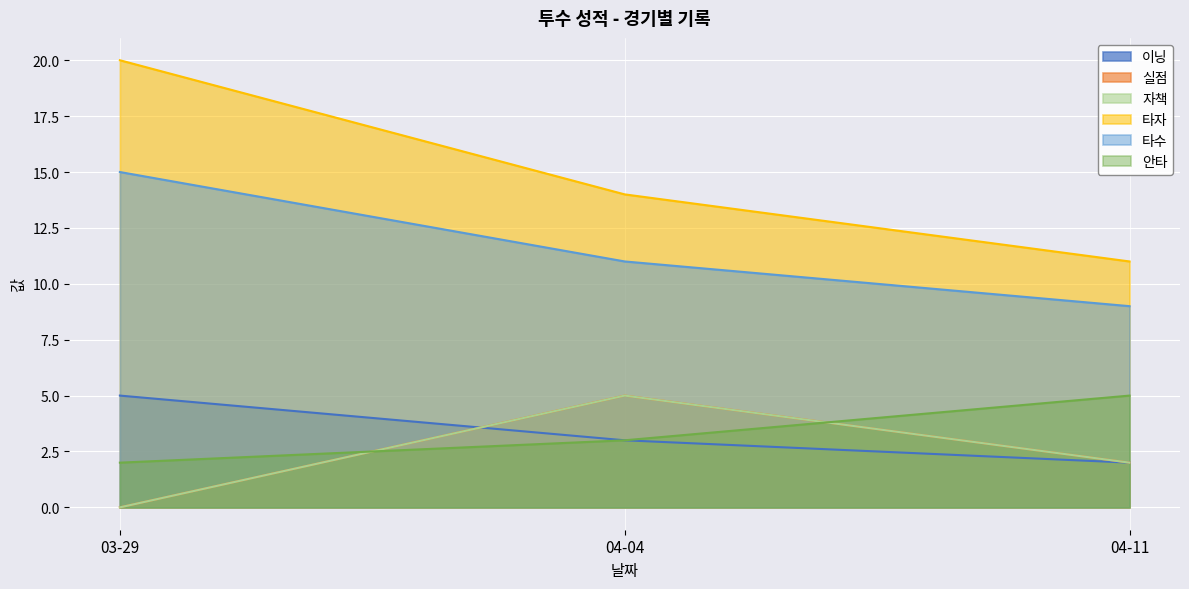

What is the total value across all series at 03-29?

42